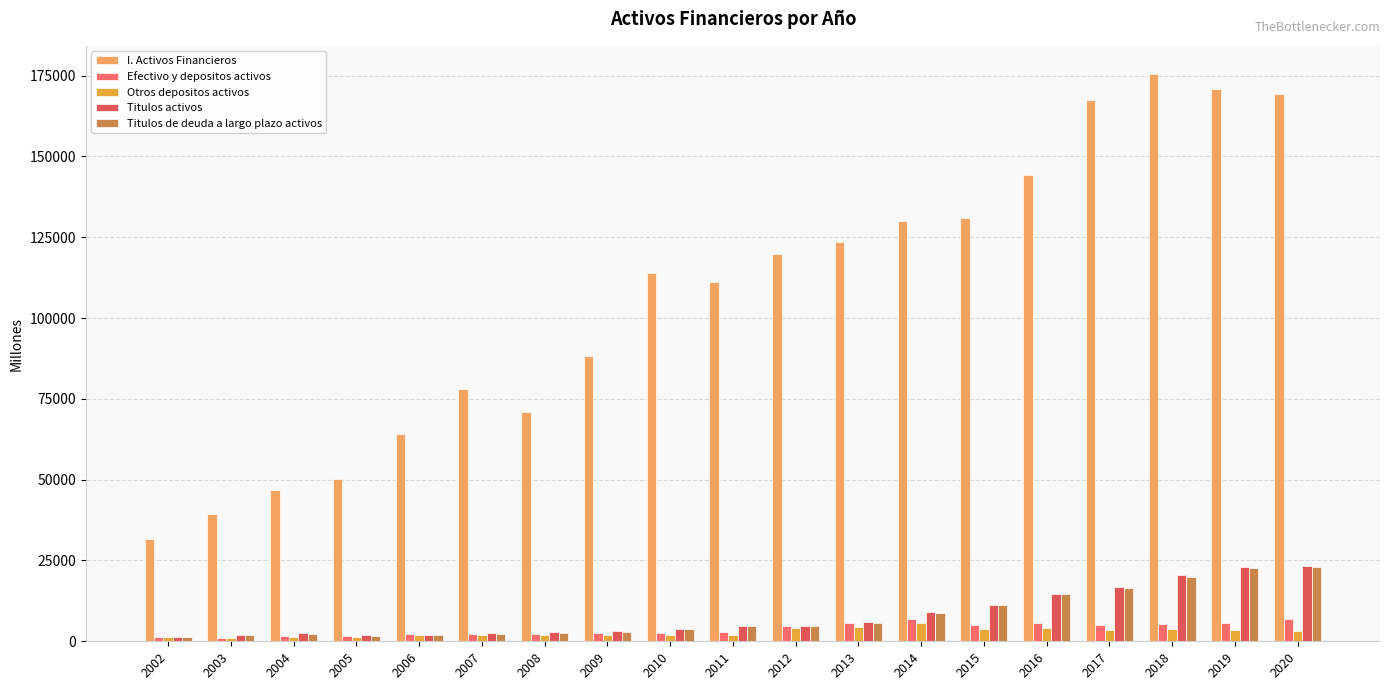

What is the value of the I. Activos Financieros bar at the 9th from the left?

114043